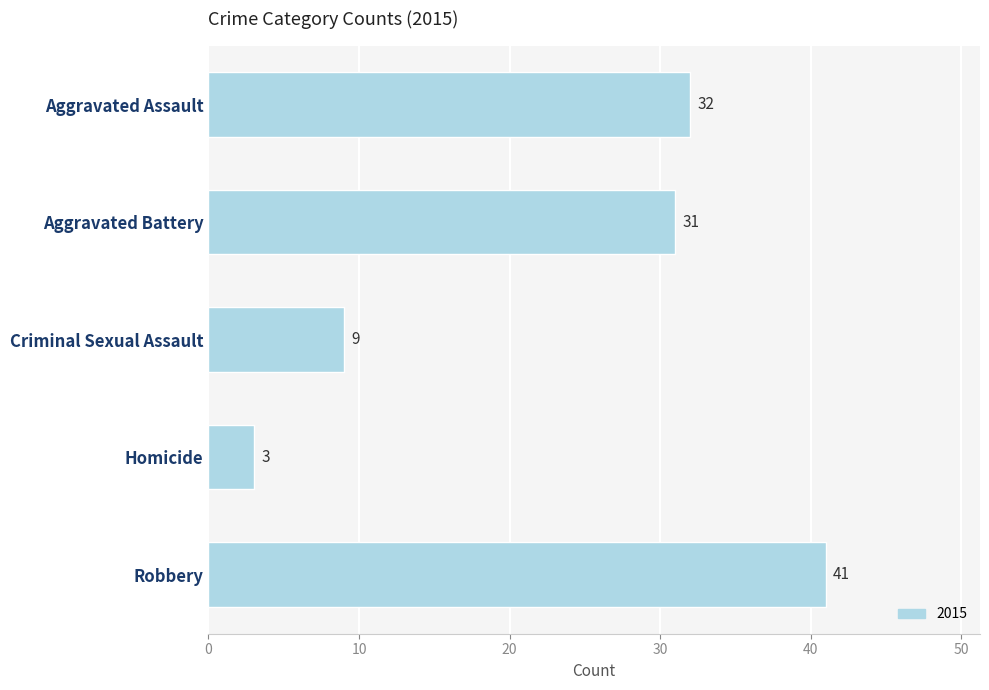

Which category has the highest value across all series?

Robbery